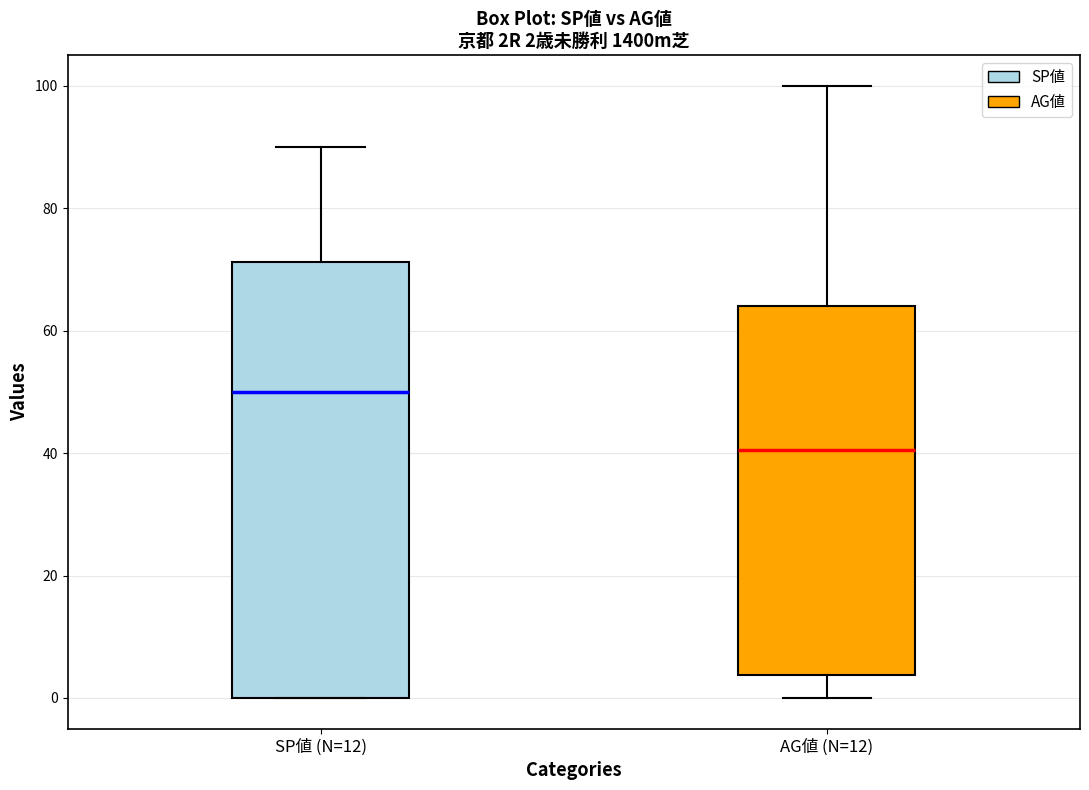

Which box's median line is the lowest?

AG値 (N=12)